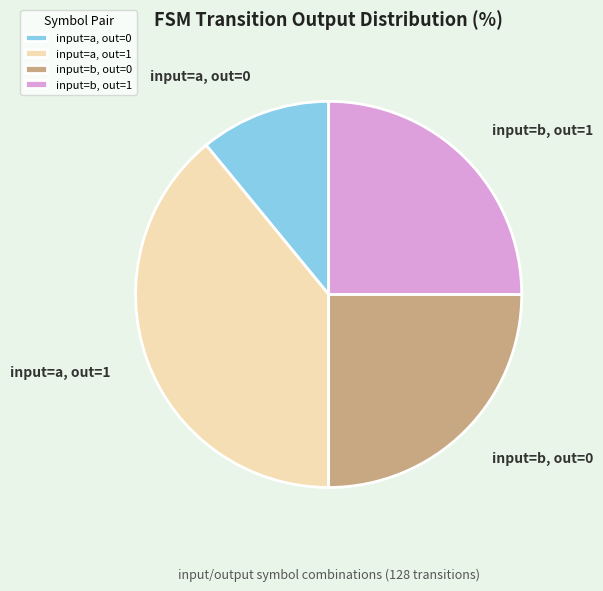

Is there any slice that represents more than half of the pie?

No